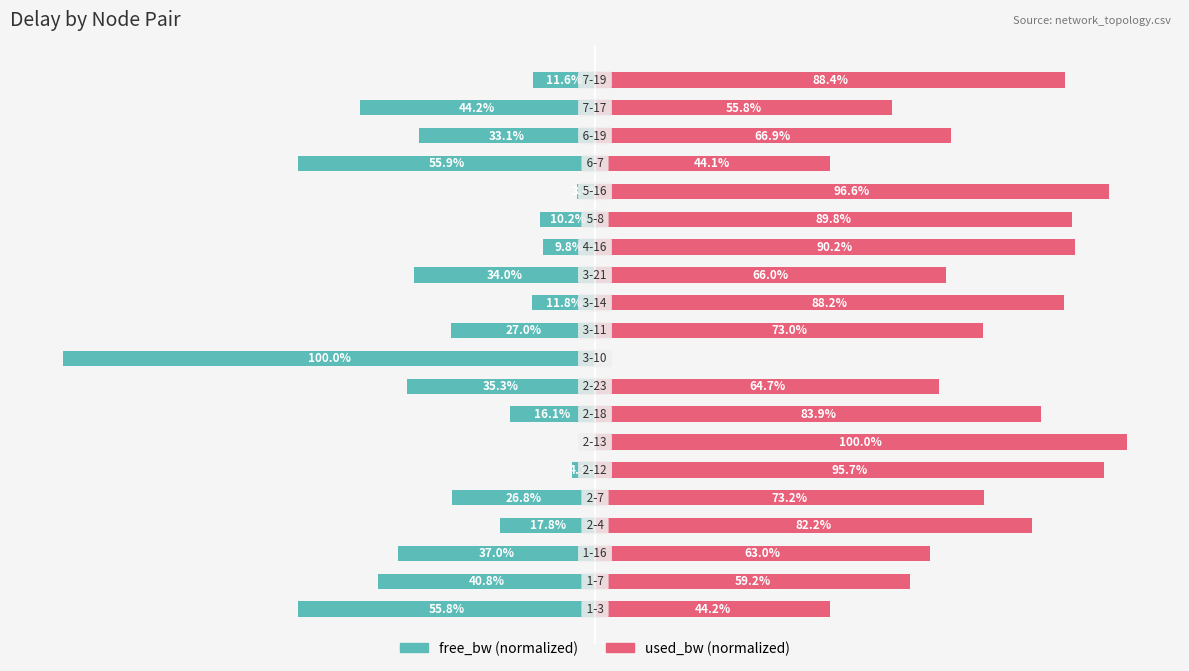

What is the lowest value of the free_bw (normalized) series?

-100.0